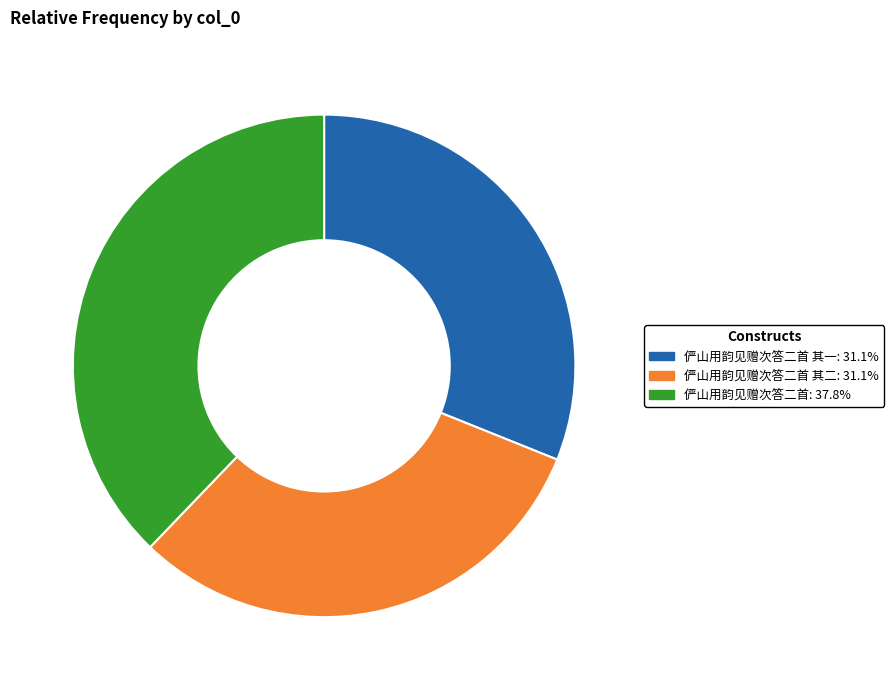

Does any single category account for the majority?

No